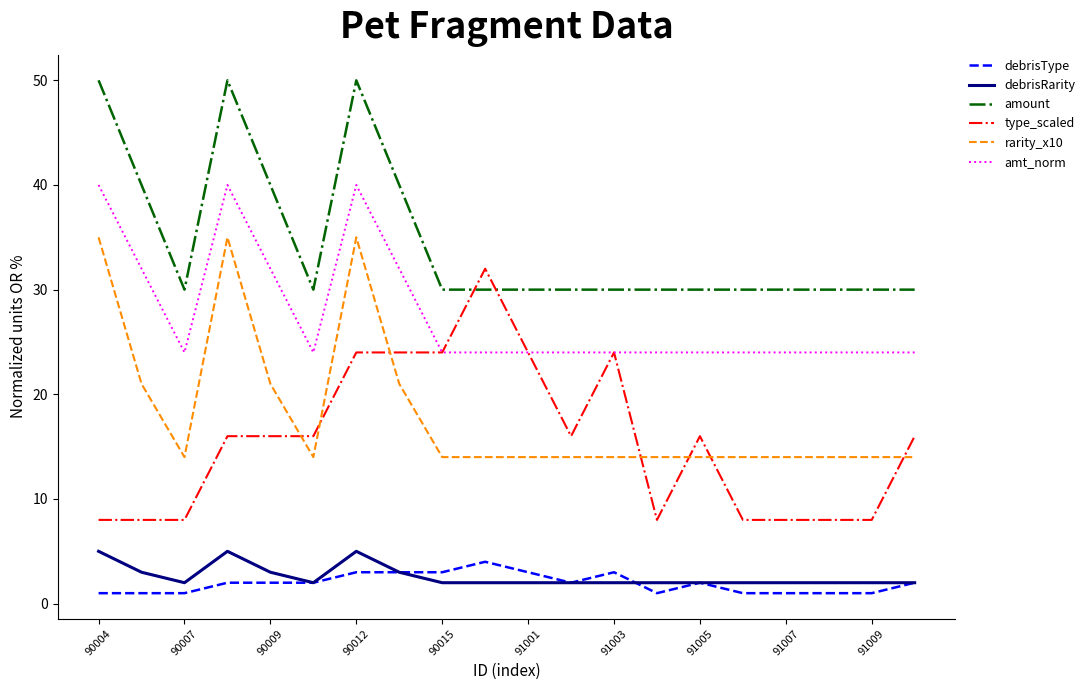

What is the maximum value for debrisType?

4